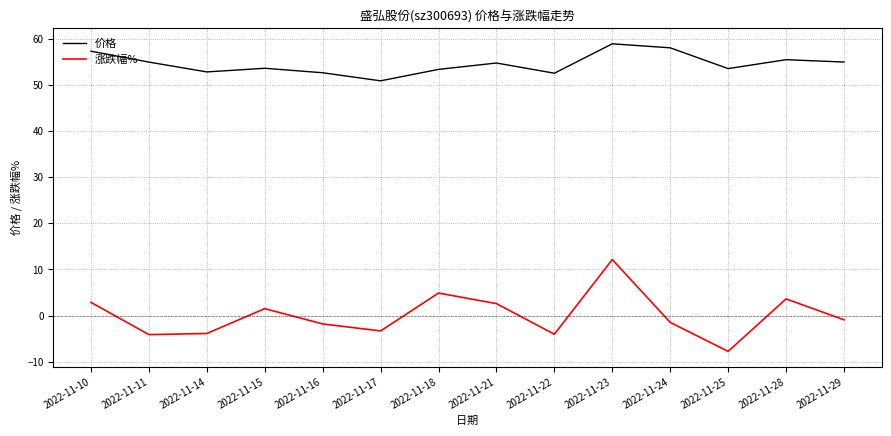

What is the difference between the 价格 values at 2022-11-18 and 2022-11-11?

1.6